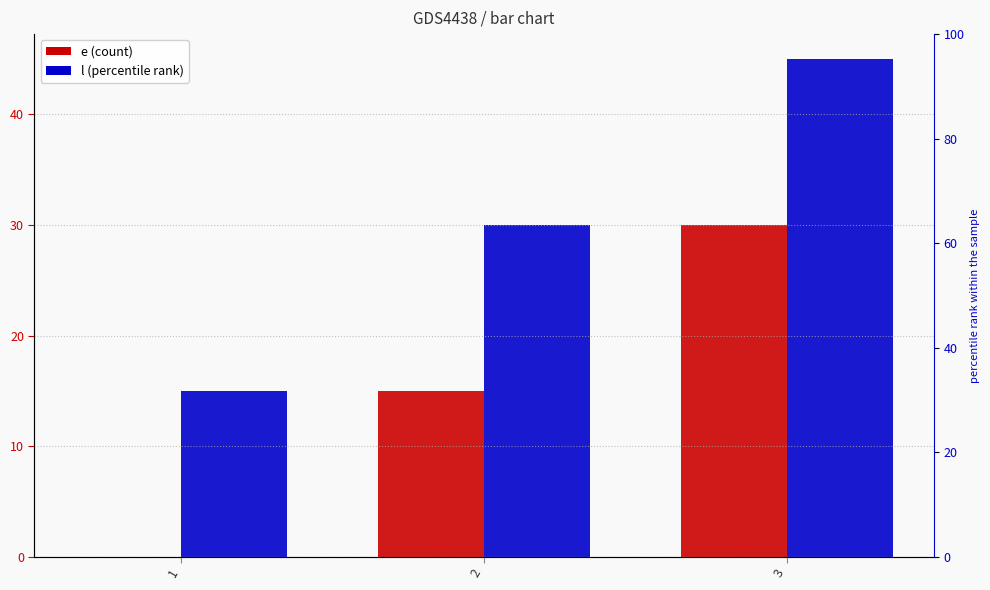

What is the value of the l bar at the 3rd from the left?

45